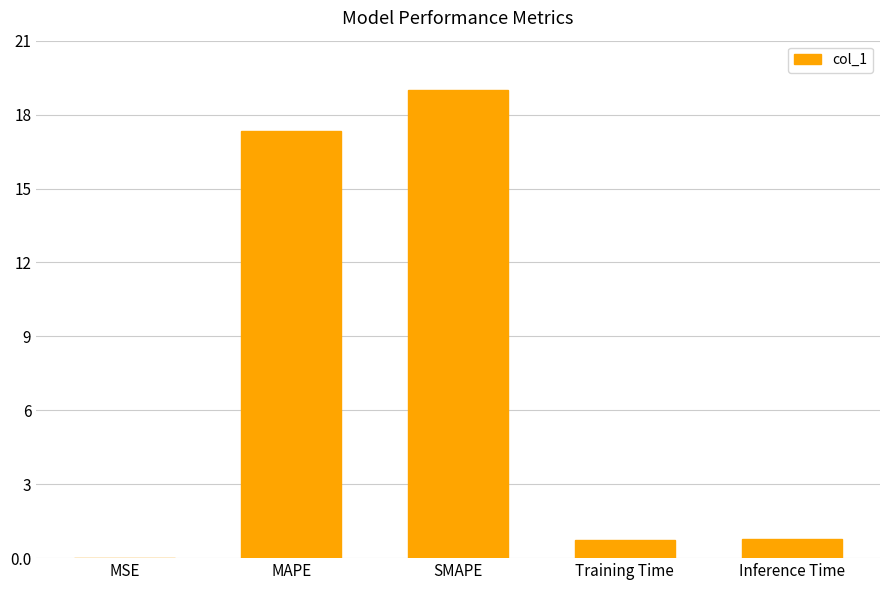

What is the maximum value shown in the chart?

19.0